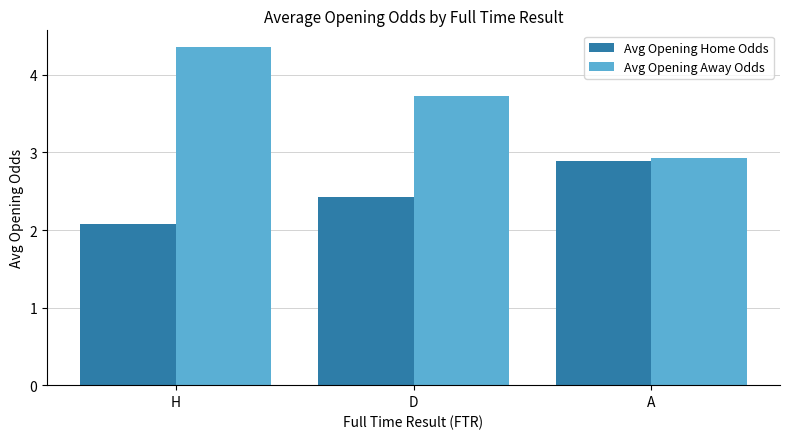

What is the difference between the highest and lowest values at D?

1.3